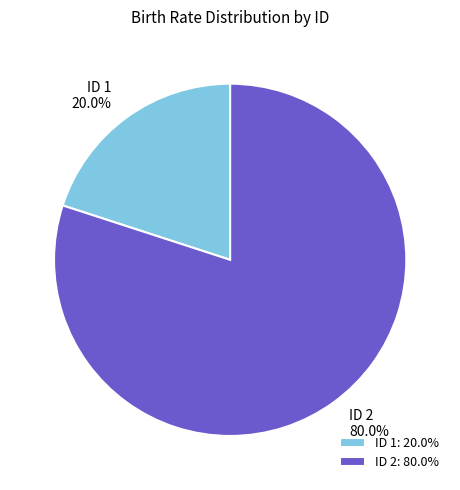

Is there a majority slice in this chart?

Yes